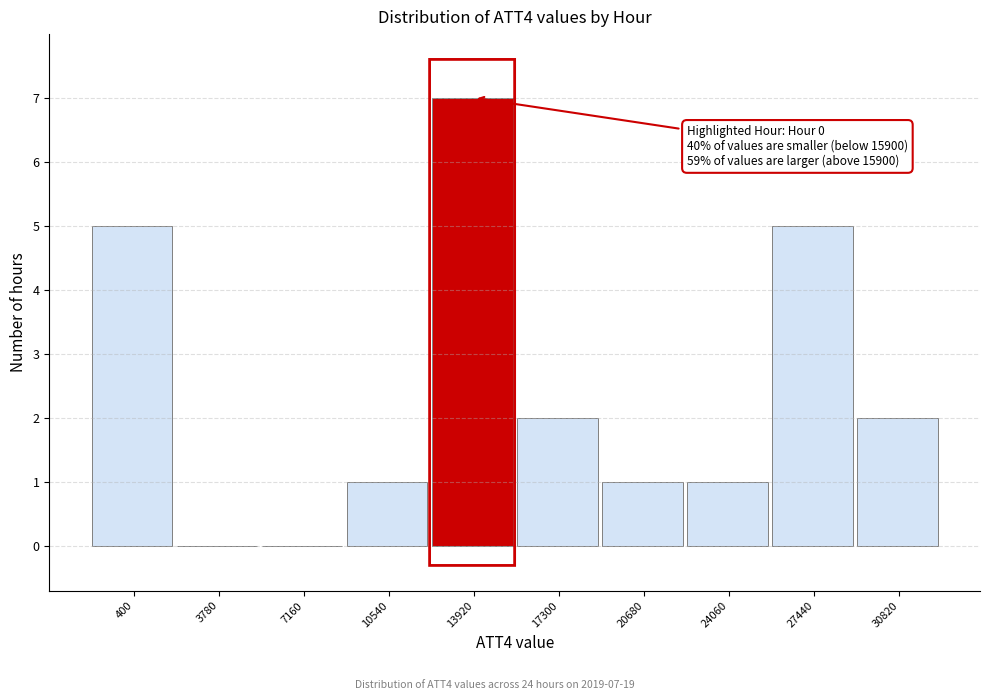

Reading left to right, transcribe all the data shown in this chart.

400=5	3780=0	7160=0	10540=1	13920=7	17300=2	20680=1	24060=1	27440=5	30820=2